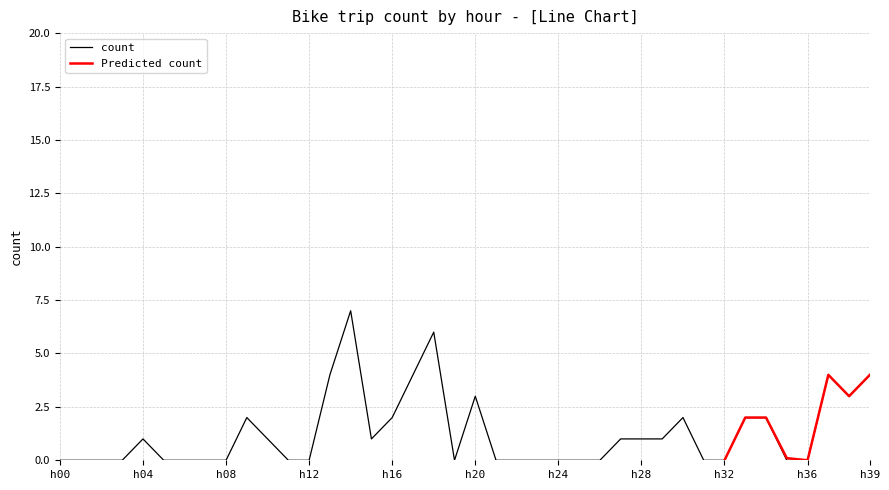

What are all the series names shown in the legend?

count, Predicted count